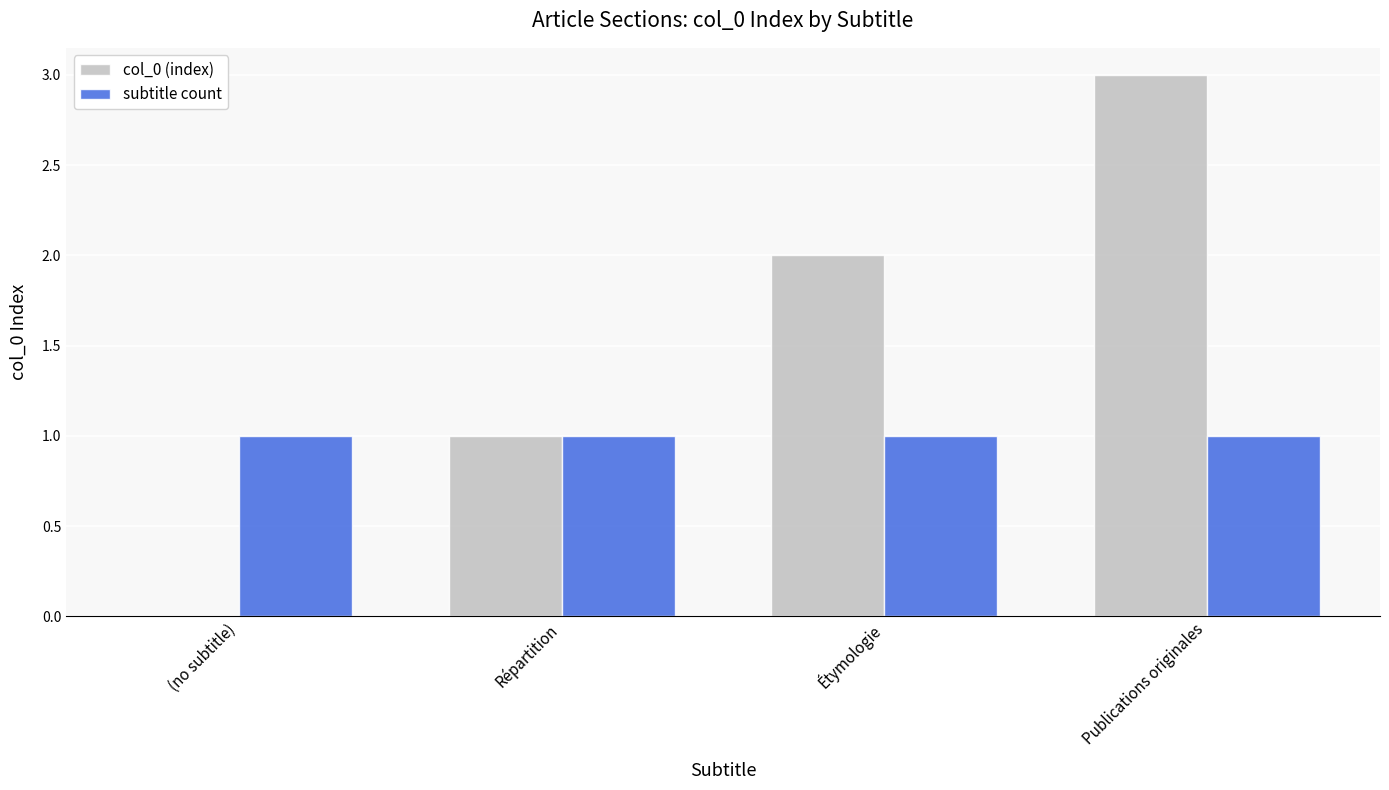

Between Étymologie and Publications originales, which series saw the biggest shift?

col_0 (index)